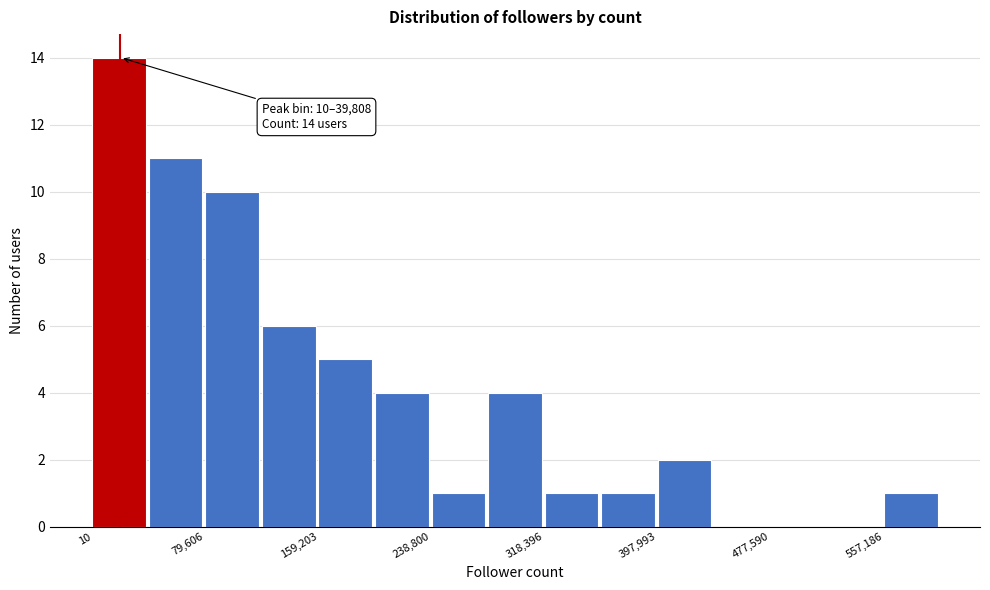

Around what value on the x-axis is the tallest bar? Give the approximate position of its centre, as read against the axis.

20000